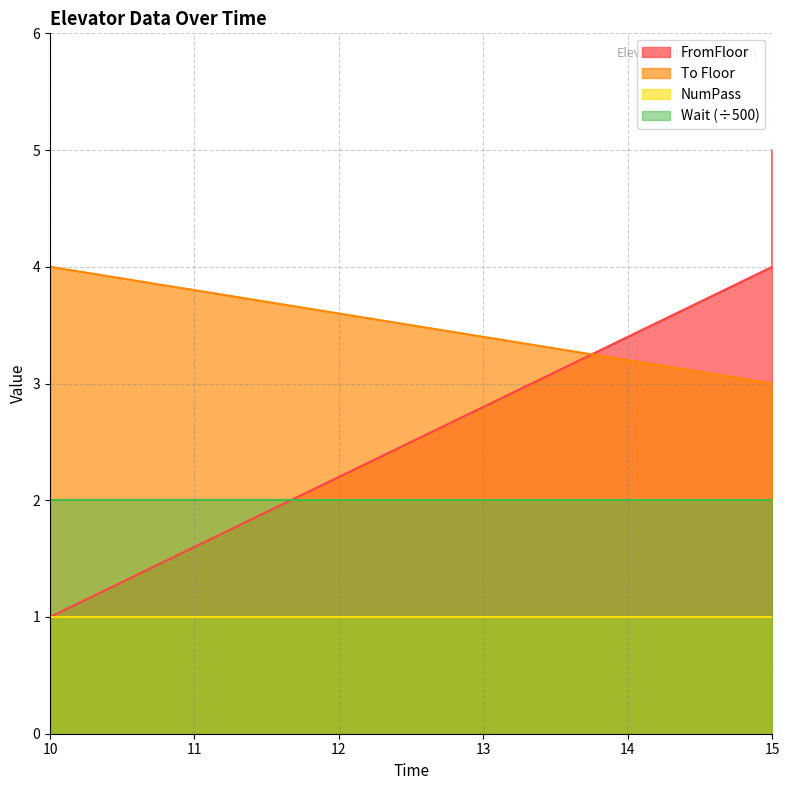

What is the smallest value displayed?

1